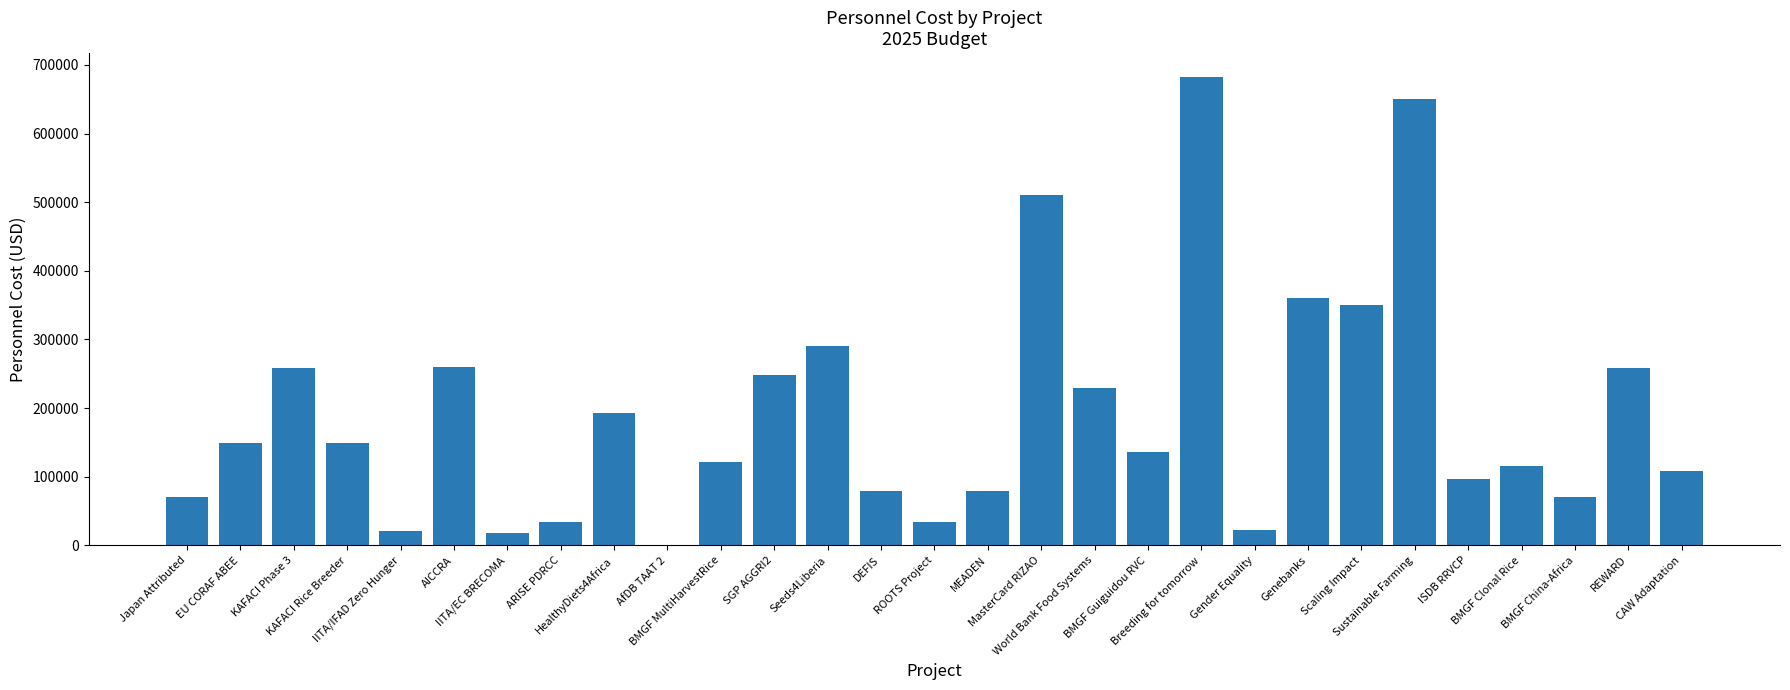

Which category has the highest value across all series?

Breeding for tomorrow